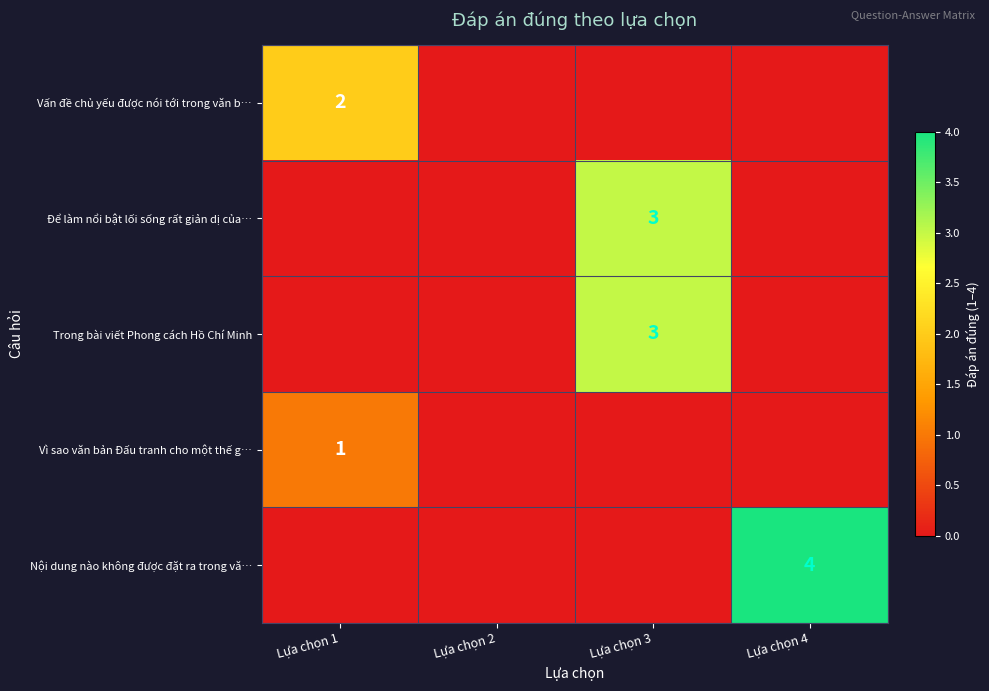

True or false: Trong bài viết Phong cách Hồ Chí Minh has a value of 3 at Lựa chọn 3.

True